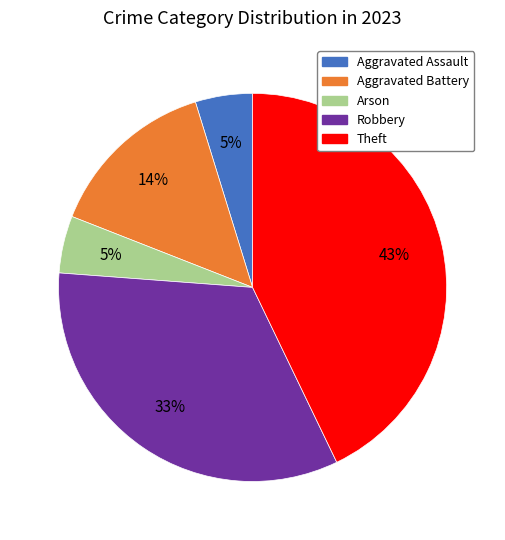

What is the largest slice in the pie chart?

Theft